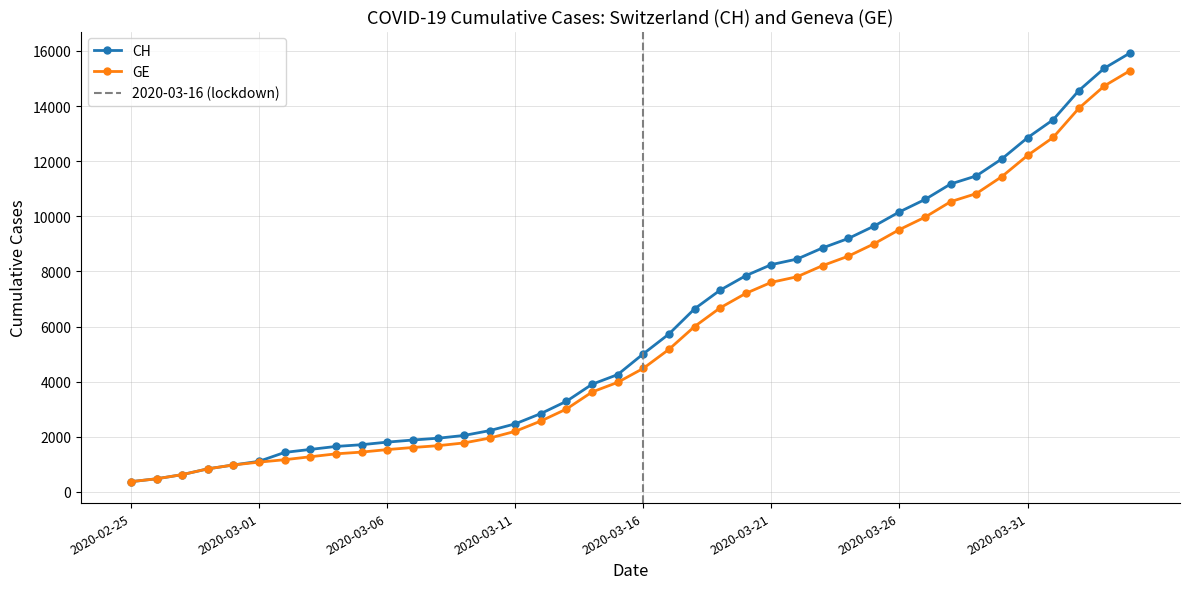

List the series in order of their peak value, highest first.

CH, GE